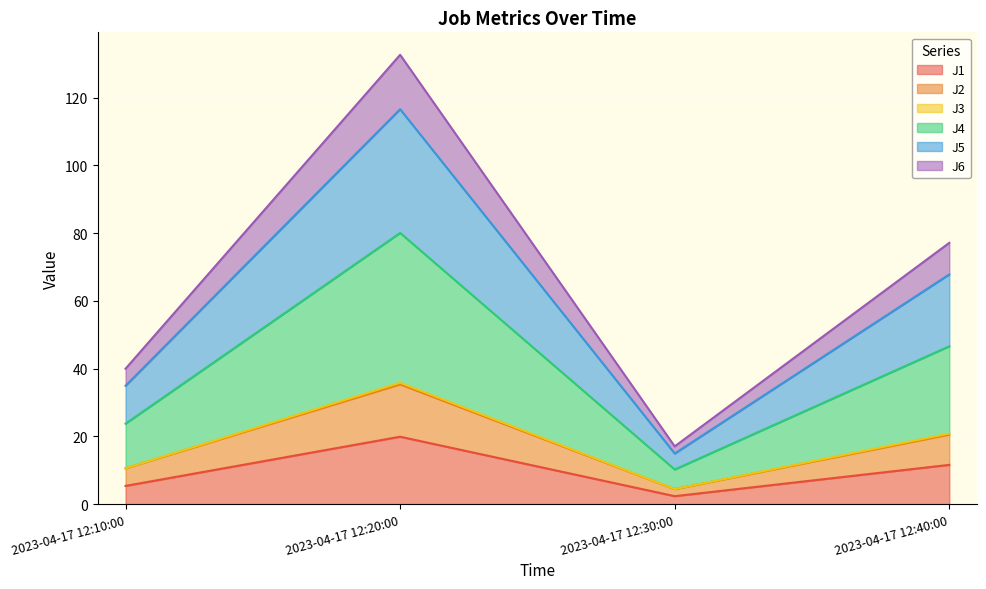

Is the value of J1 at 2023-04-17 12:10:00 greater than the value of J5 at 2023-04-17 12:10:00?

No